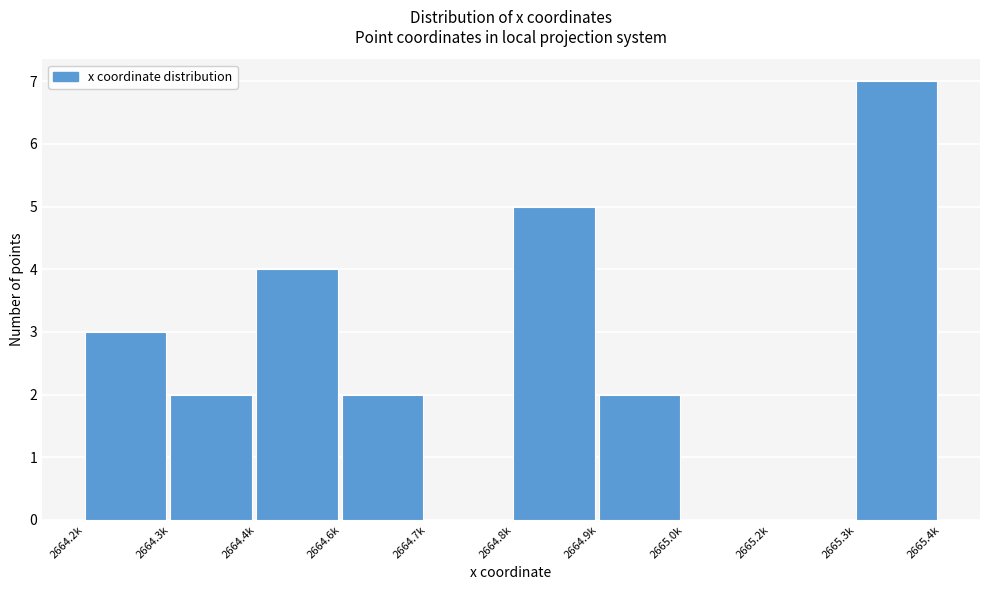

Reading left to right, extract all data points from this chart.

2664.2k=3	2664.3k=2	2664.4k=4	2664.6k=2	2664.7k=0	2664.8k=5	2664.9k=2	2665.0k=0	2665.2k=0	2665.3k=7